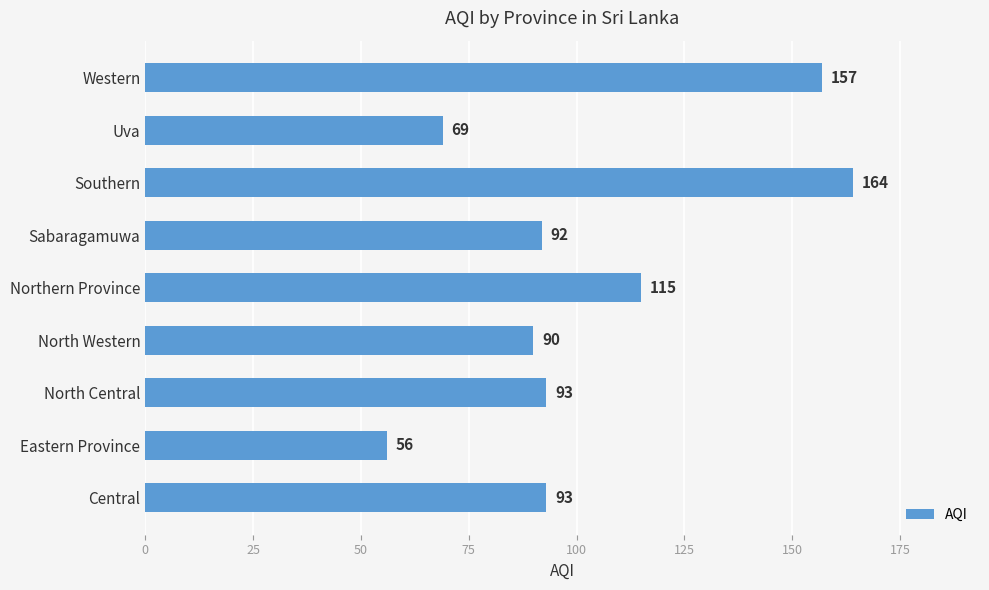

What is the difference between the values at North Western and Southern?

74